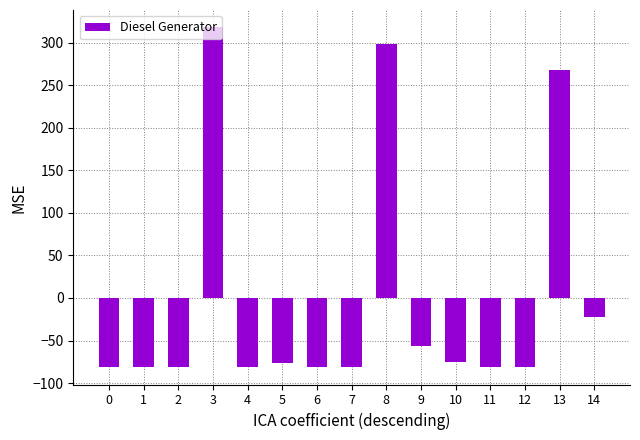

At which label is the value closest to 118?

14